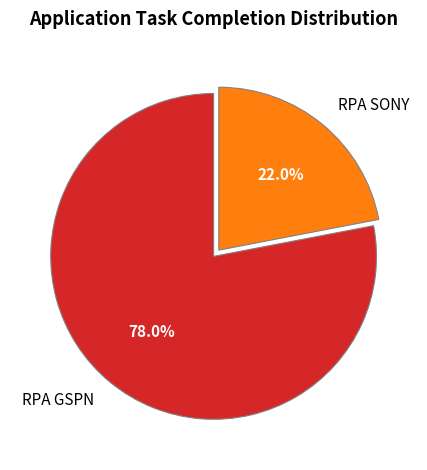

Is the sum of RPA GSPN and RPA SONY greater than half?

Yes